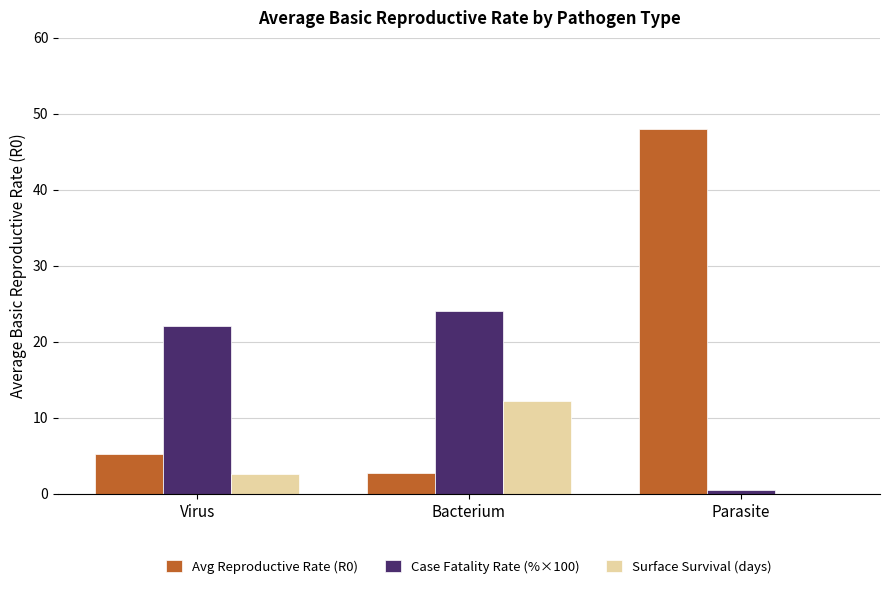

What is the greatest value displayed?

48.0